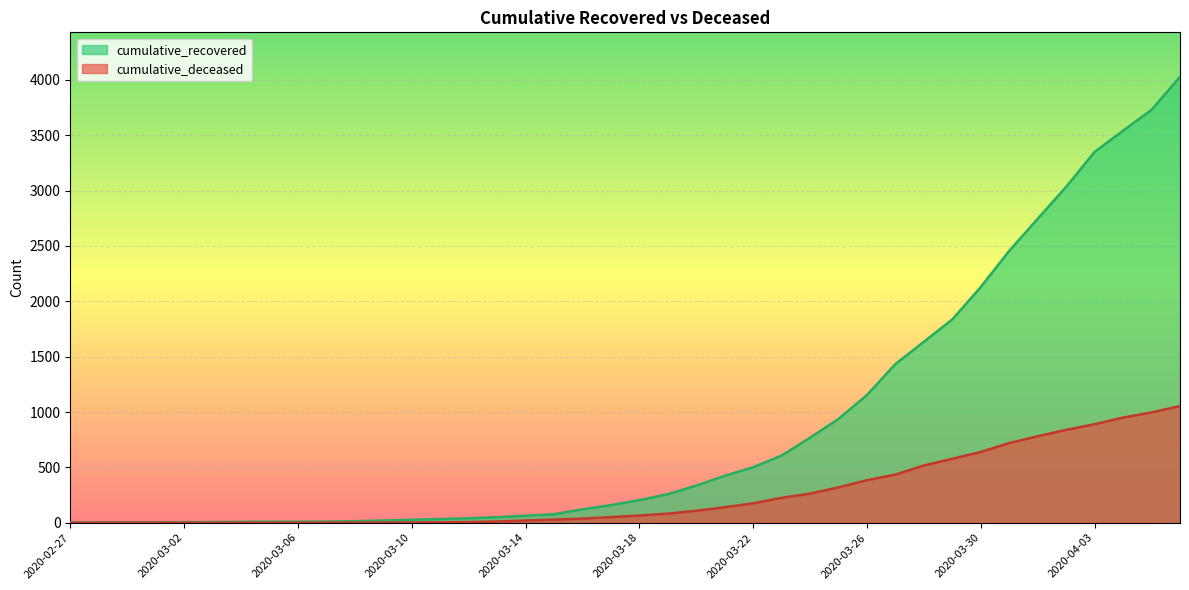

True or false: cumulative_recovered and cumulative_deceased intersect in this chart.

False